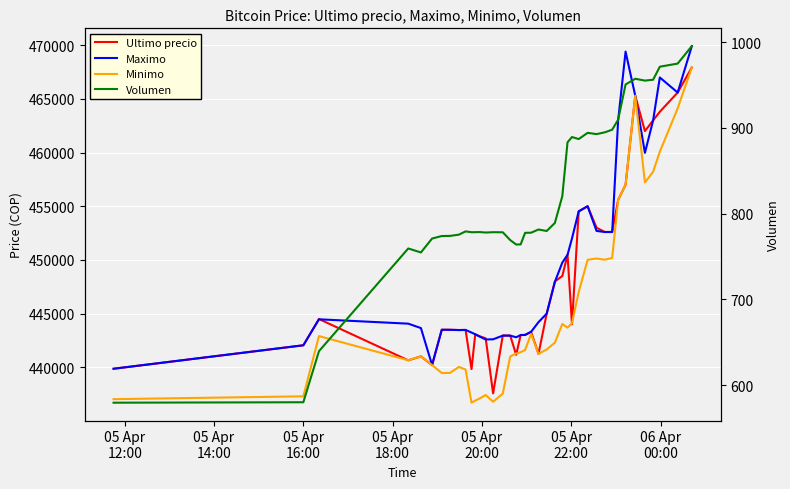

Which series has the largest total across all categories?

Maximo